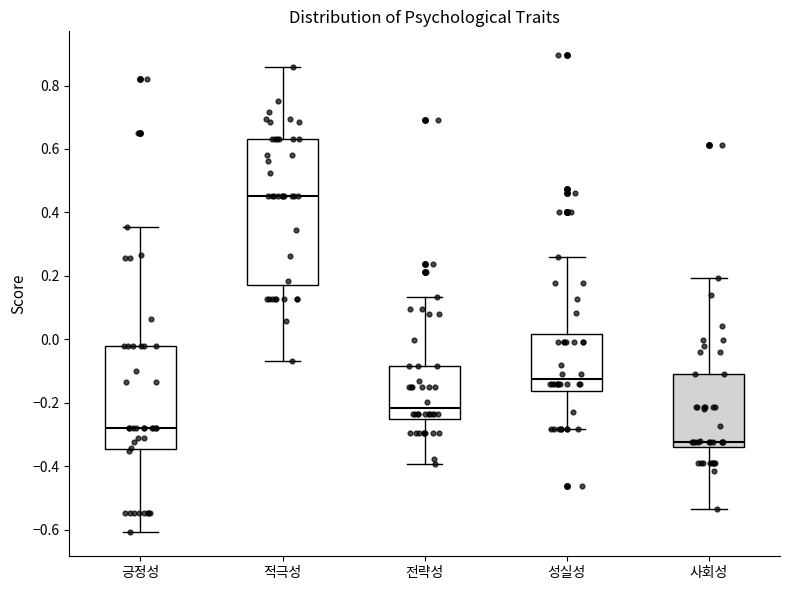

Which box's median line is the highest?

적극성